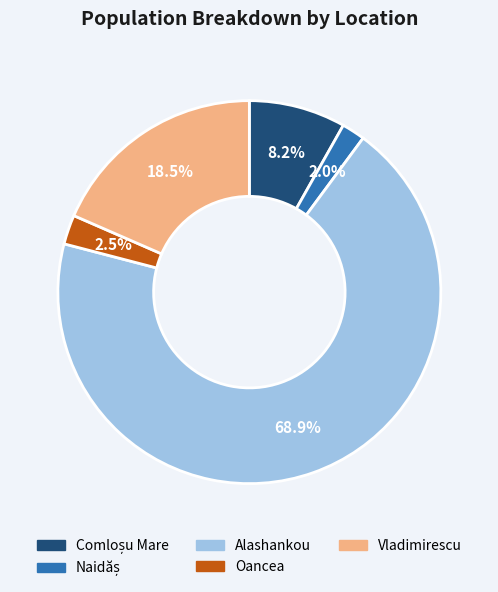

Between Oancea and Vladimirescu, which is larger?

Vladimirescu